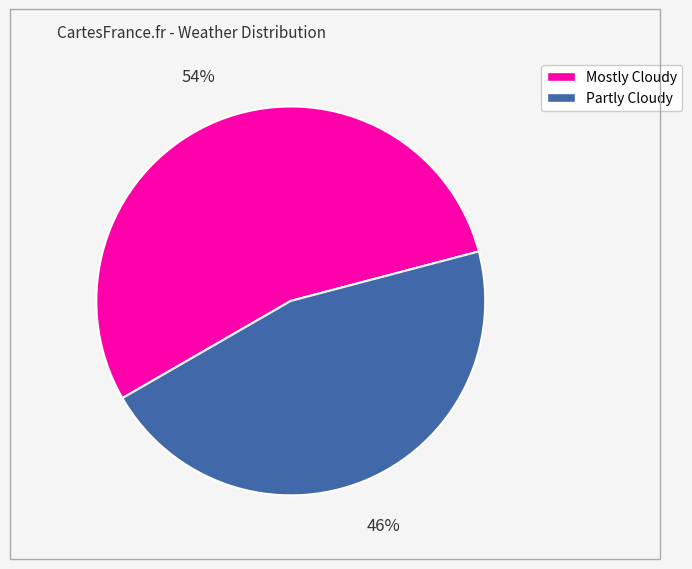

What percentage is the Partly Cloudy slice, to the nearest percent?

46%